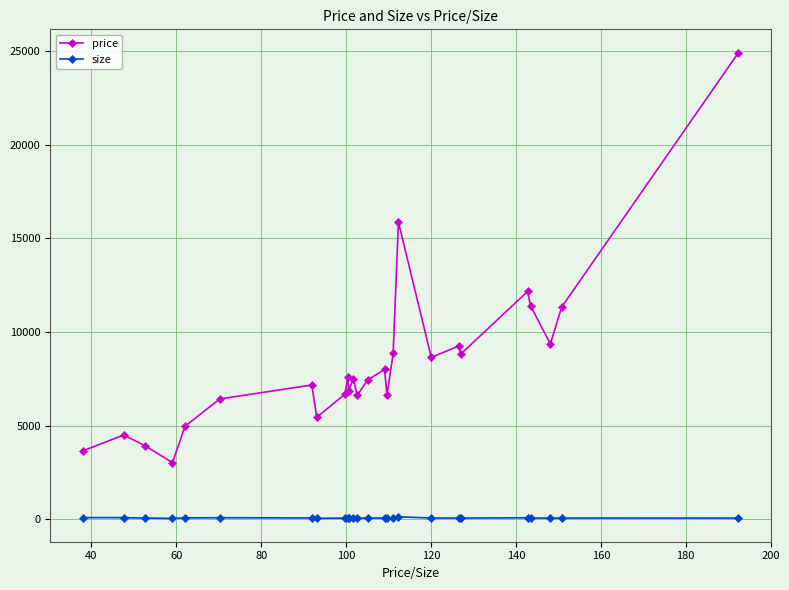

True or false: price has more than 1 points higher than both neighbors.

True